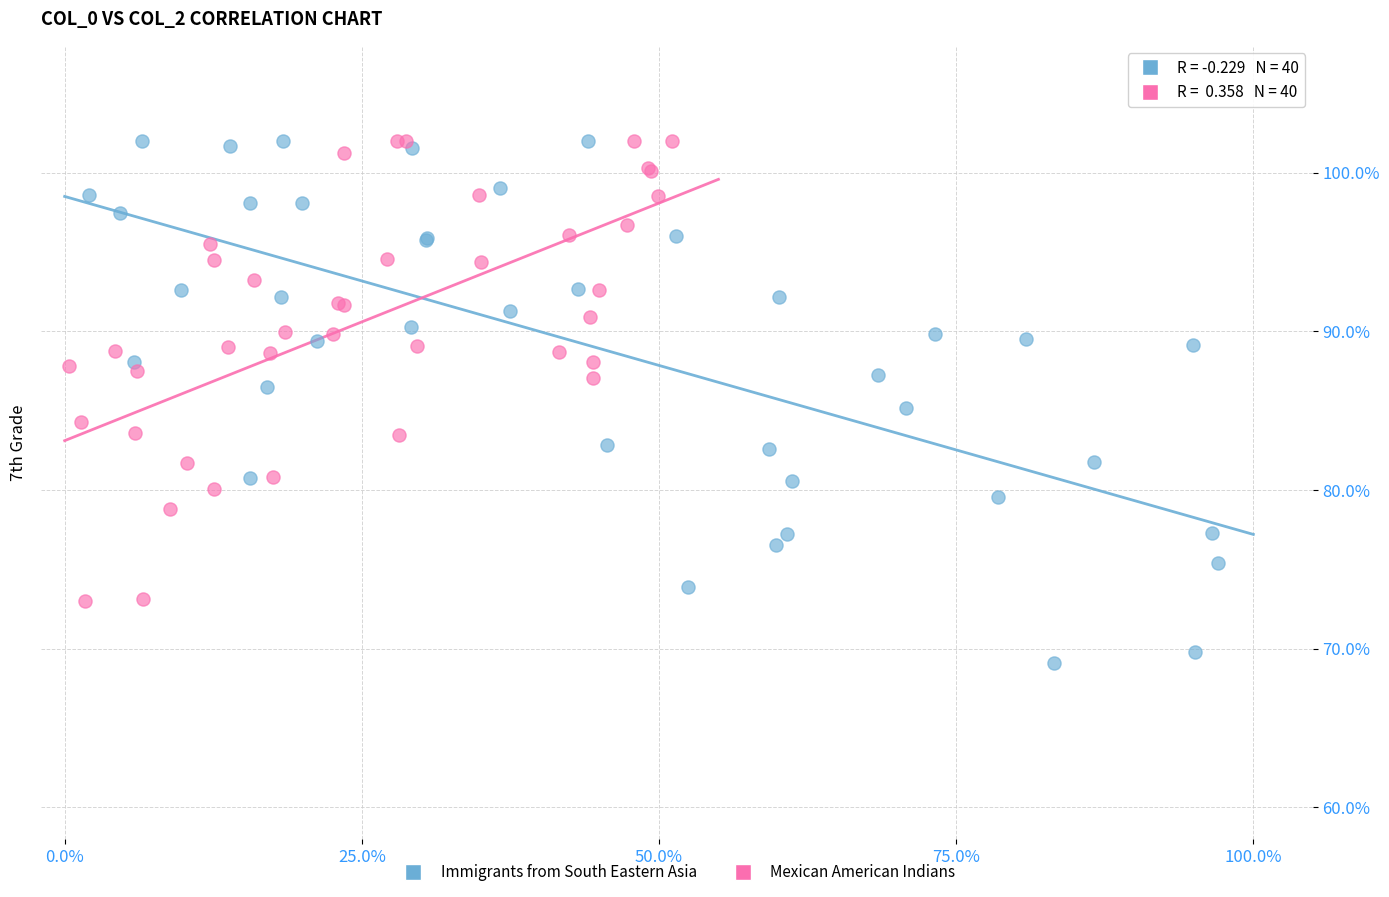

Which series contains the lowest Y value?

Immigrants from South Eastern Asia